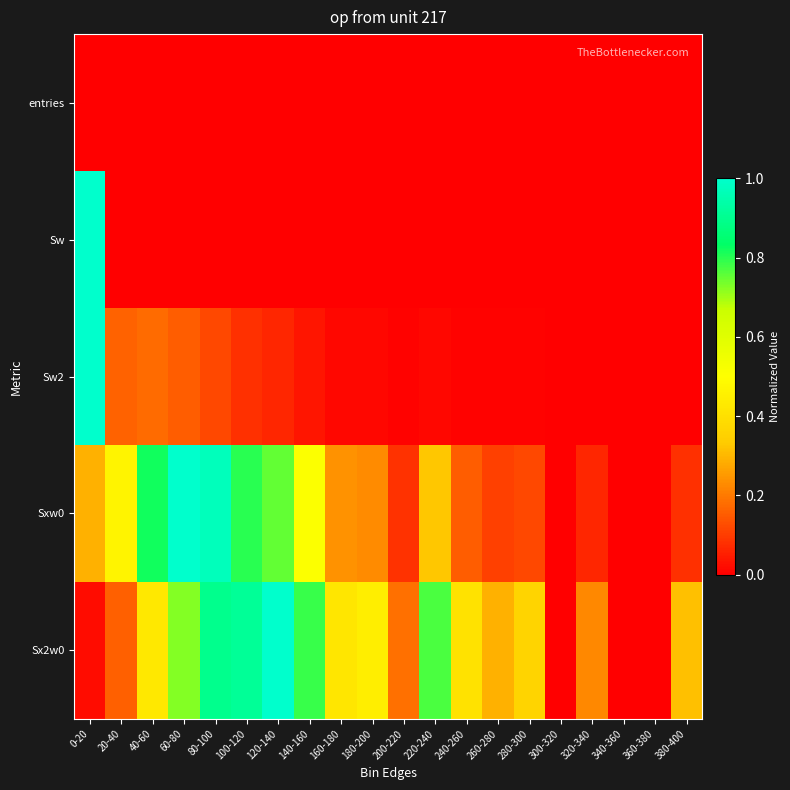

Reading right to left, what are all the values shown in this chart?

entries: 380-400=0.0	360-380=0.0	340-360=0.0	320-340=0.0	300-320=0.0	280-300=0.0	260-280=0.0	240-260=0.0	220-240=0.0	200-220=0.0	180-200=0.0	160-180=0.0	140-160=0.0	120-140=0.0	100-120=0.0	80-100=0.0	60-80=0.0	40-60=0.0	20-40=0.0	0-20=0.0
Sw: 380-400=0.0	360-380=0.0	340-360=0.0	320-340=0.0	300-320=0.0	280-300=0.0	260-280=0.0	240-260=0.0	220-240=0.0	200-220=0.0	180-200=0.0	160-180=0.0	140-160=0.0	120-140=0.0	100-120=0.0	80-100=0.0	60-80=0.0	40-60=0.0	20-40=0.0	0-20=1.0
Sw2: 380-400=0.0	360-380=0.0	340-360=0.0	320-340=0.0	300-320=0.0	280-300=0.0	260-280=0.0	240-260=0.0	220-240=0.0	200-220=0.0	180-200=0.0	160-180=0.0	140-160=0.0	120-140=0.1	100-120=0.1	80-100=0.1	60-80=0.2	40-60=0.2	20-40=0.2	0-20=1.0
Sxw0: 380-400=0.1	360-380=0.0	340-360=0.0	320-340=0.1	300-320=0.0	280-300=0.1	260-280=0.1	240-260=0.2	220-240=0.3	200-220=0.1	180-200=0.2	160-180=0.2	140-160=0.5	120-140=0.8	100-120=0.8	80-100=1.0	60-80=1.0	40-60=0.8	20-40=0.5	0-20=0.3
Sx2w0: 380-400=0.3	360-380=0.0	340-360=0.0	320-340=0.2	300-320=0.0	280-300=0.4	260-280=0.3	240-260=0.4	220-240=0.8	200-220=0.2	180-200=0.4	160-180=0.4	140-160=0.8	120-140=1.0	100-120=0.9	80-100=0.9	60-80=0.7	40-60=0.4	20-40=0.2	0-20=0.0